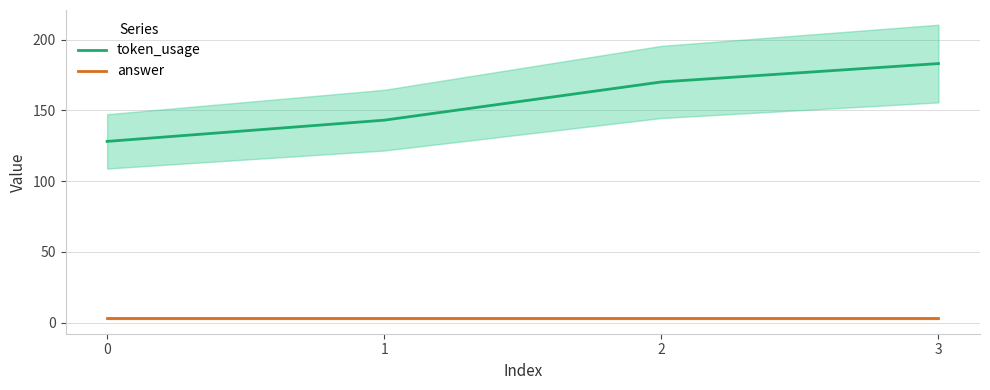

What is the difference between the highest and lowest values at 1?

140